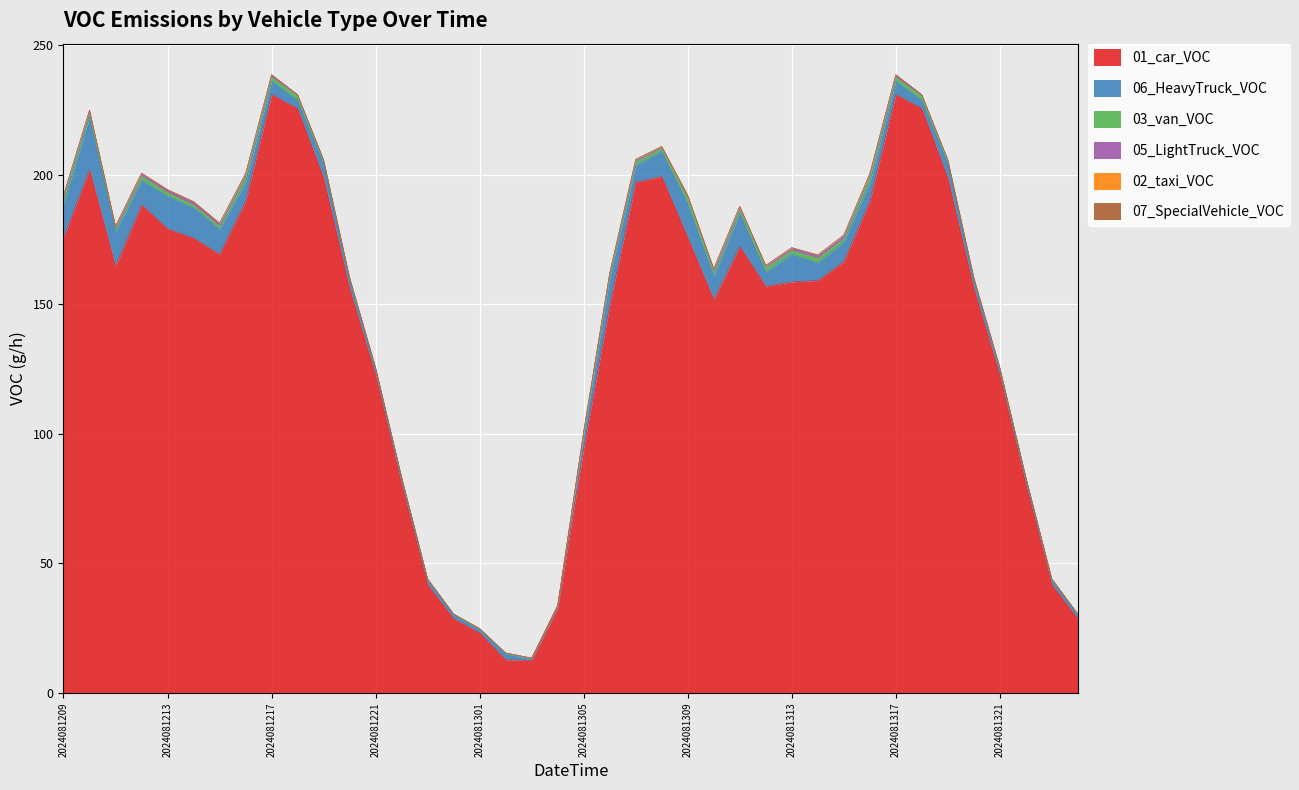

What is the value of the 06_HeavyTruck_VOC point at the 11th from the left?

5.5